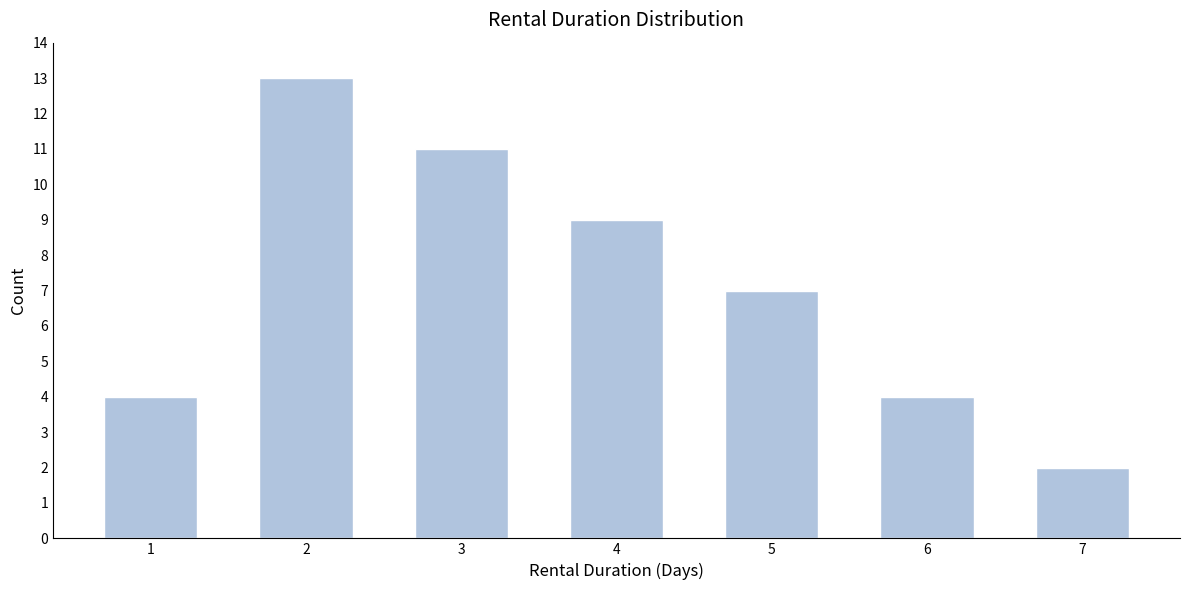

Reading left to right, extract all data points from this chart.

4	13	11	9	7	4	2